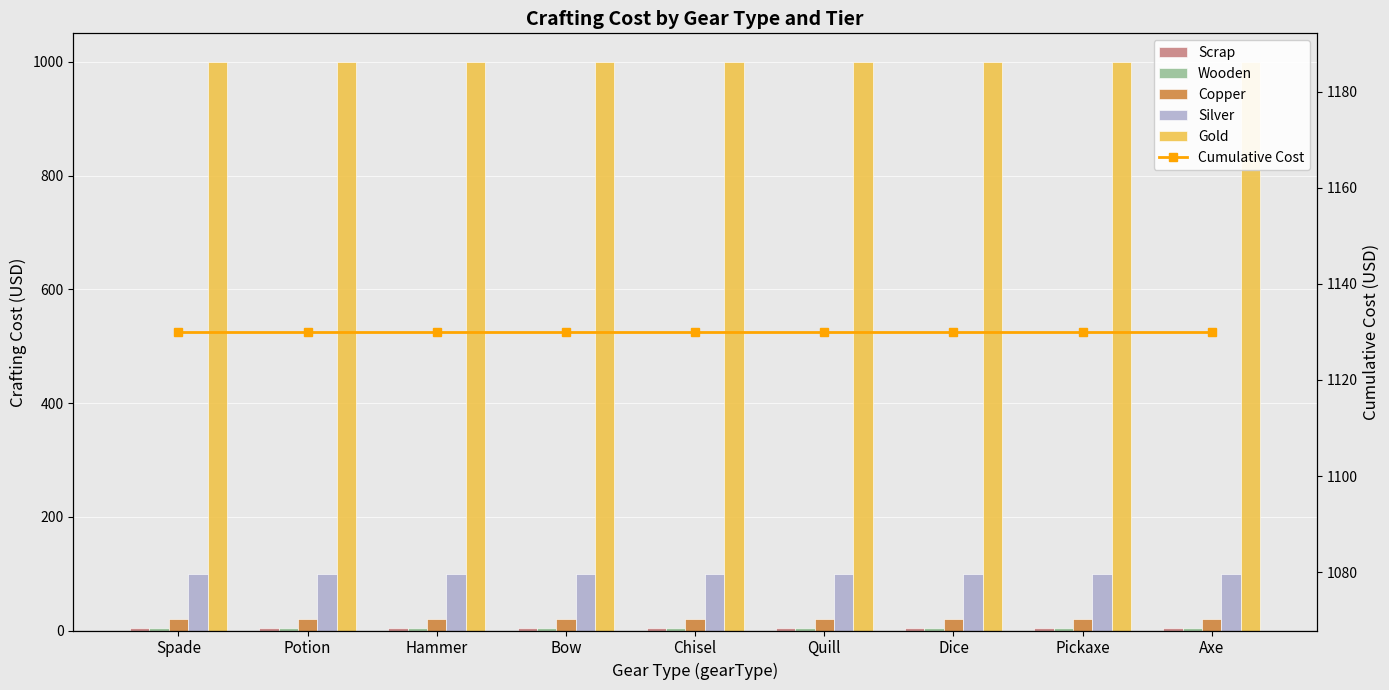

Reading left to right, list all the values displayed in this chart.

Scrap: Spade=5	Potion=5	Hammer=5	Bow=5	Chisel=5	Quill=5	Dice=5	Pickaxe=5	Axe=5
Wooden: Spade=5	Potion=5	Hammer=5	Bow=5	Chisel=5	Quill=5	Dice=5	Pickaxe=5	Axe=5
Copper: Spade=20	Potion=20	Hammer=20	Bow=20	Chisel=20	Quill=20	Dice=20	Pickaxe=20	Axe=20
Silver: Spade=100	Potion=100	Hammer=100	Bow=100	Chisel=100	Quill=100	Dice=100	Pickaxe=100	Axe=100
Gold: Spade=1000	Potion=1000	Hammer=1000	Bow=1000	Chisel=1000	Quill=1000	Dice=1000	Pickaxe=1000	Axe=1000
Cumulative Cost: Spade=1130	Potion=1130	Hammer=1130	Bow=1130	Chisel=1130	Quill=1130	Dice=1130	Pickaxe=1130	Axe=1130